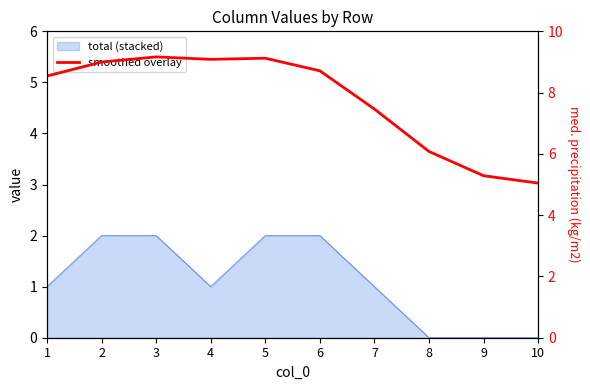

Count the number of values greater than 8.

6